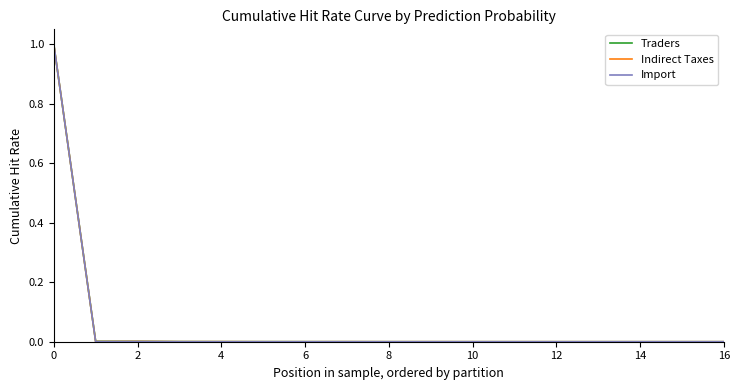

Does the chart have visible grid lines?

No